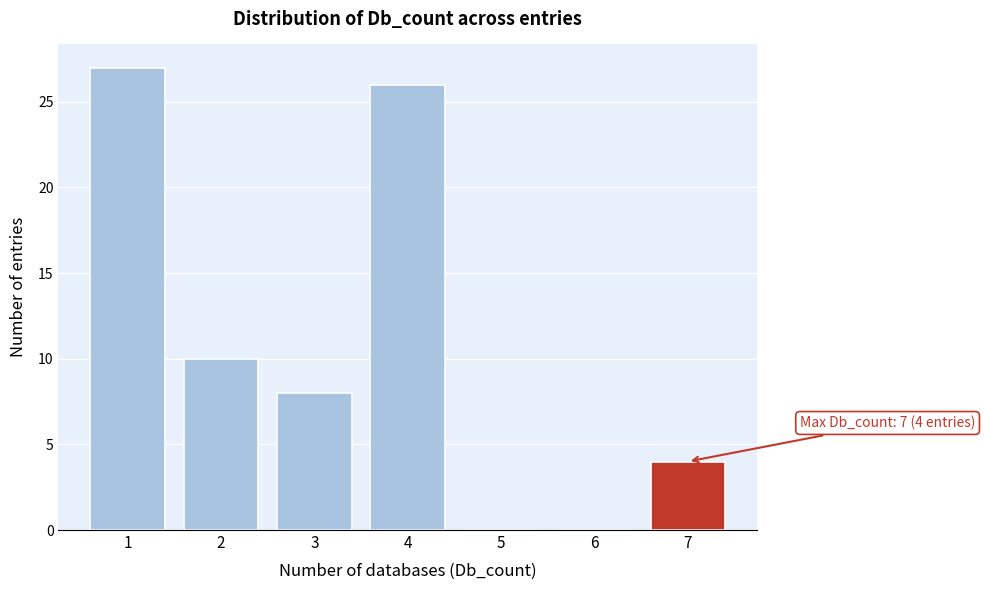

Reading left to right, extract all data points from this chart.

1=27	2=10	3=8	4=26	5=0	6=0	7=4